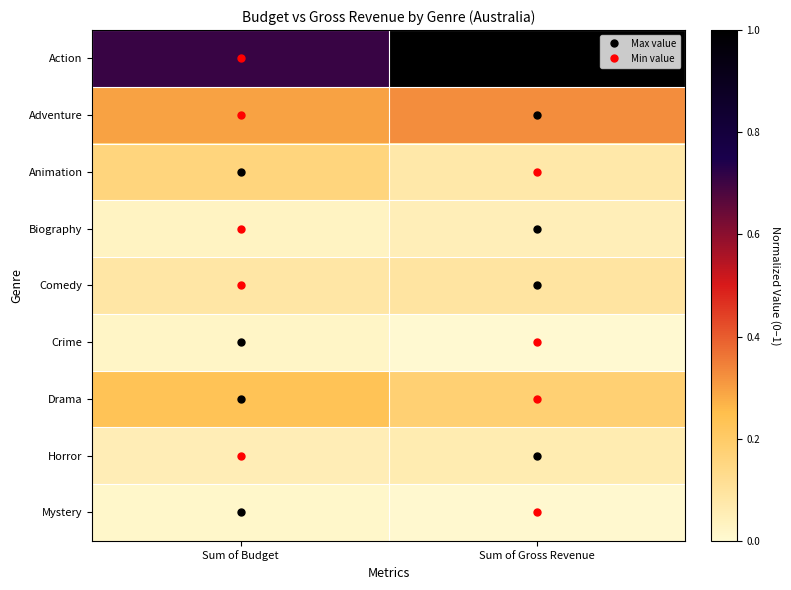

Reading left to right, what are all the values shown in this chart?

Action: Sum of Budget=0.7	Sum of Gross Revenue=1.0
Adventure: Sum of Budget=0.3	Sum of Gross Revenue=0.3
Animation: Sum of Budget=0.2	Sum of Gross Revenue=0.1
Biography: Sum of Budget=0.0	Sum of Gross Revenue=0.0
Comedy: Sum of Budget=0.1	Sum of Gross Revenue=0.1
Crime: Sum of Budget=0.0	Sum of Gross Revenue=0.0
Drama: Sum of Budget=0.2	Sum of Gross Revenue=0.2
Horror: Sum of Budget=0.1	Sum of Gross Revenue=0.1
Mystery: Sum of Budget=0.0	Sum of Gross Revenue=0.0